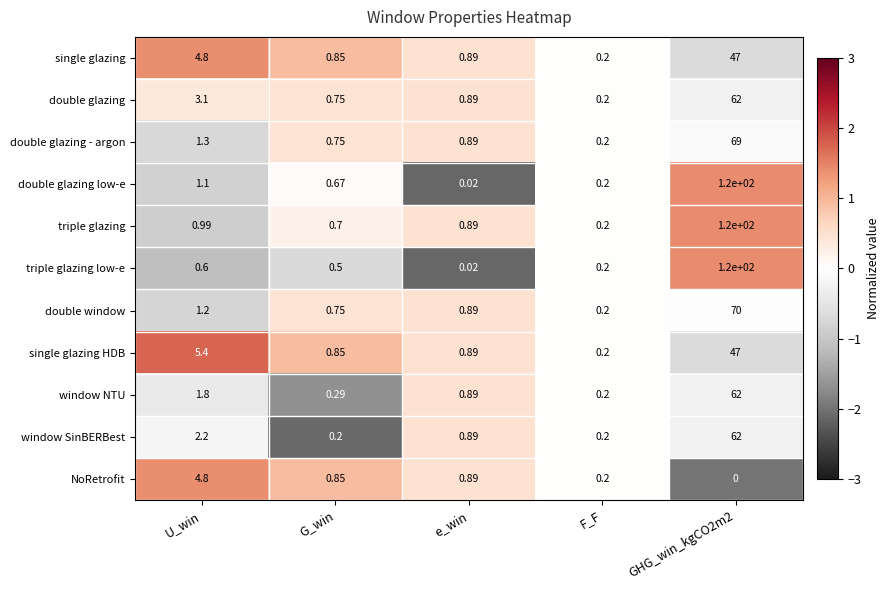

Where is double glazing nearest to the value 31?

U_win